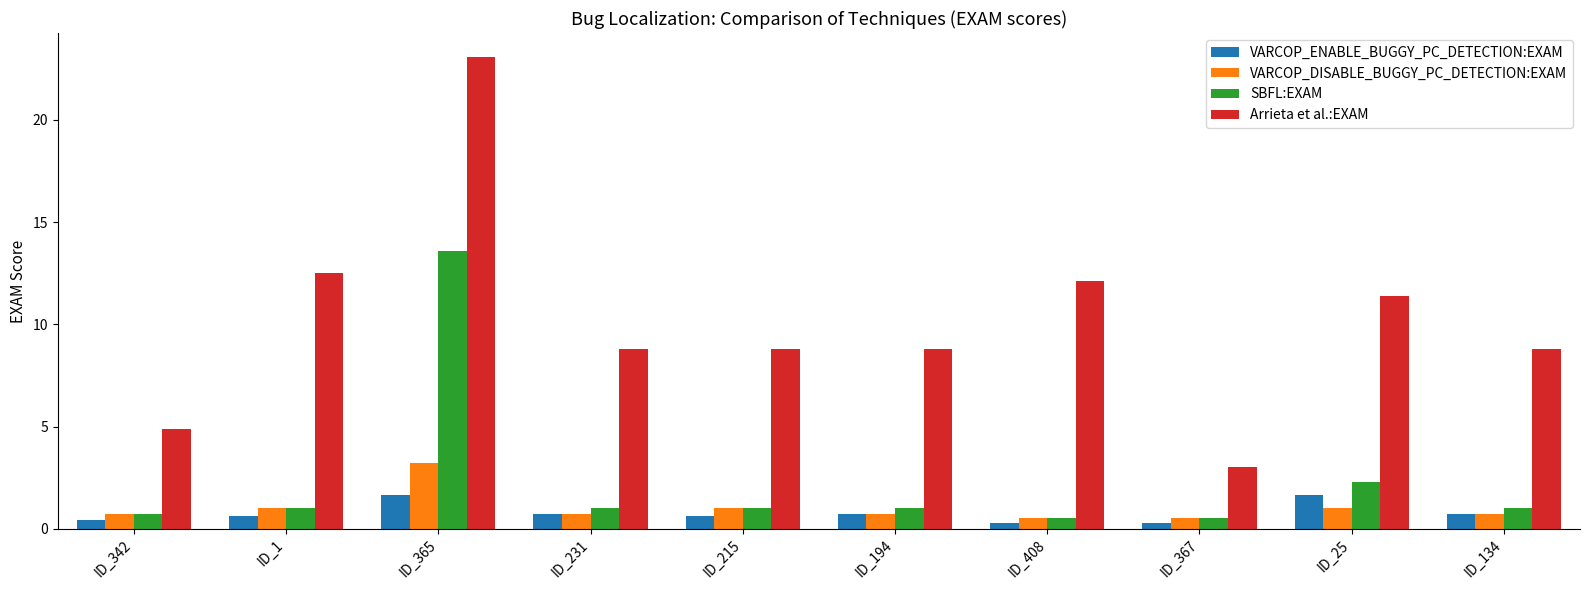

What is the difference between the maximum and minimum values in the SBFL:EXAM series?

13.0